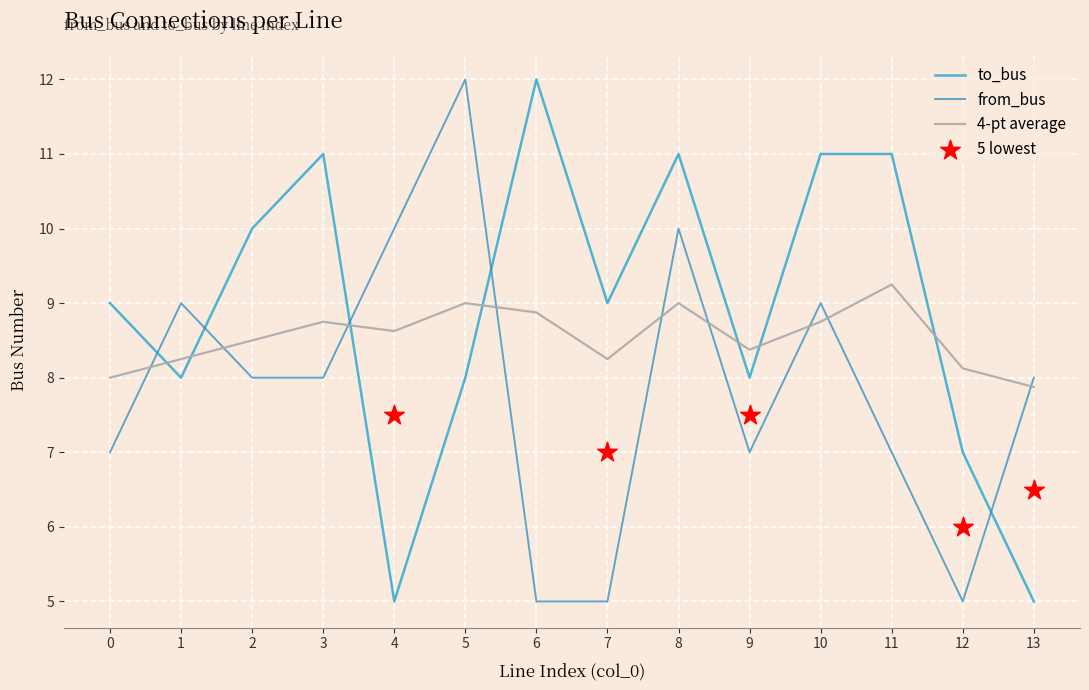

Which series has the largest total across all categories?

to_bus